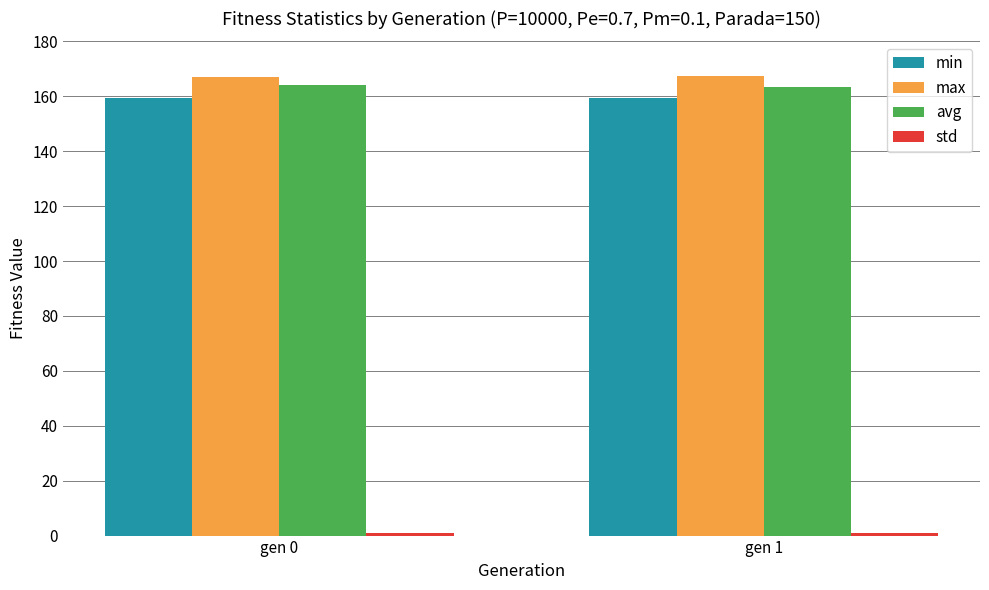

What is the average value of the max series?

167.1